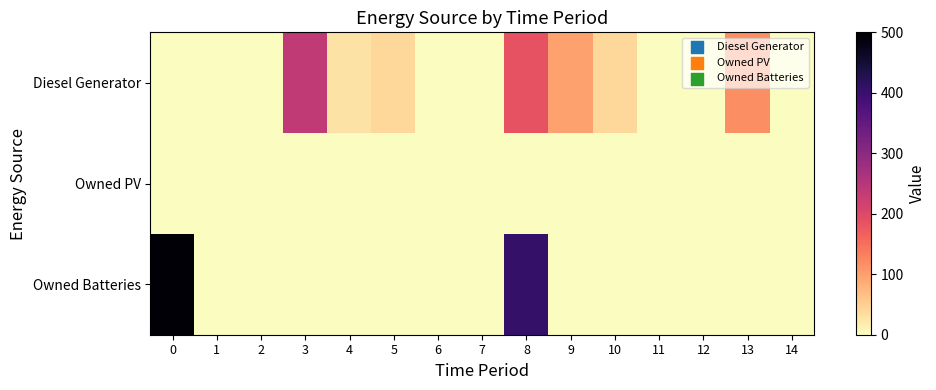

At how many categories does at least one series exceed 234?

3